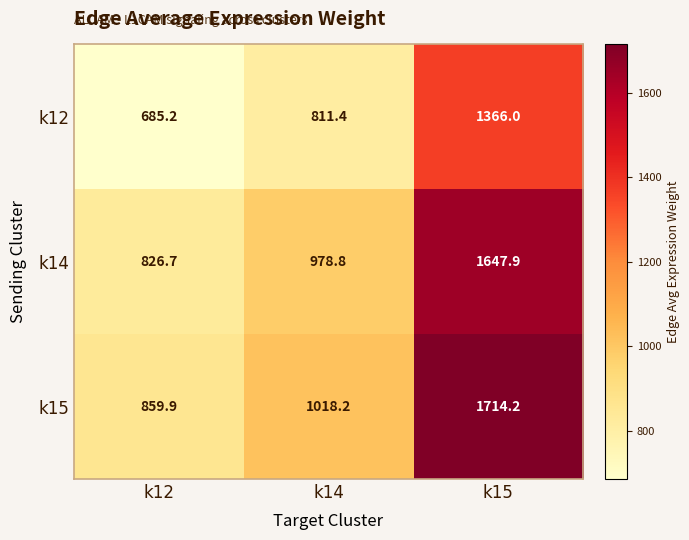

What is the approximate value of k12 at k12?

685.2